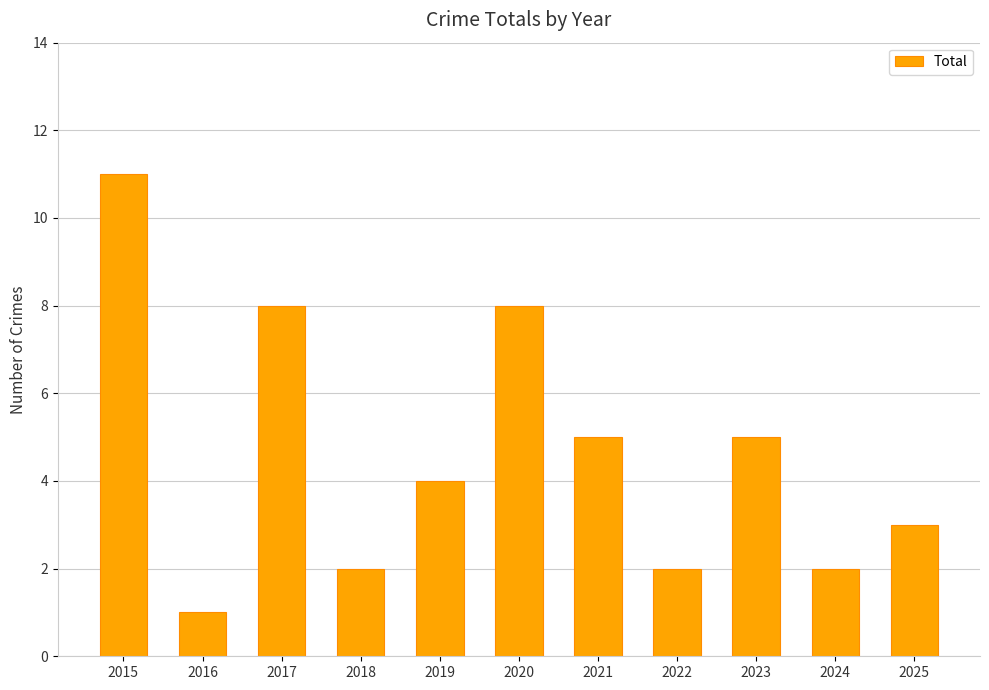

What is the sum of the values at 2018 and 2017?

10